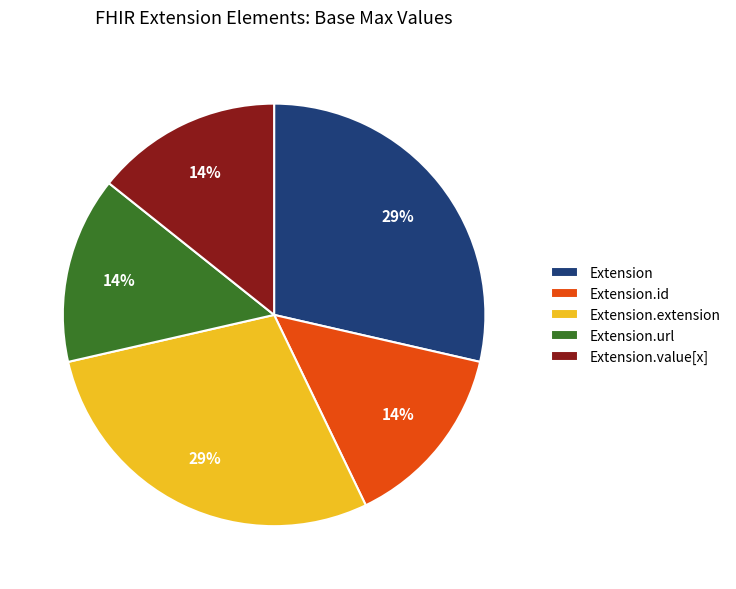

Combined, do Extension and Extension.value[x] account for over 50%?

No